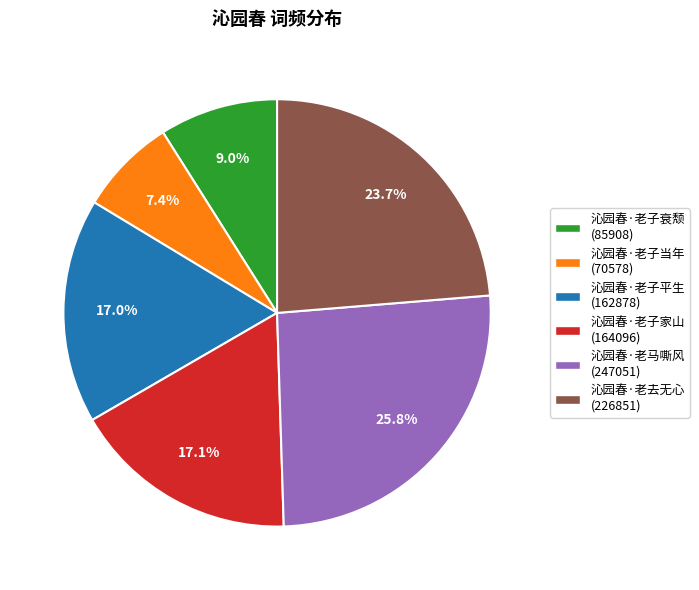

To the nearest percent, what is the average slice percentage?

17%